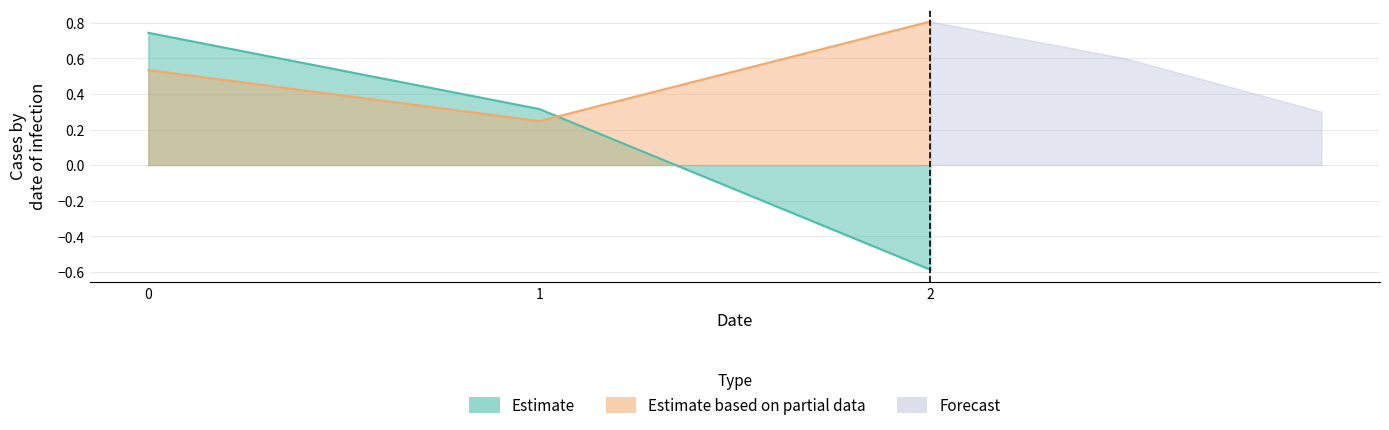

Reading right to left, list all the values displayed in this chart.

col_1: 2=-0.6	1=0.3	0=0.7
col_2: 2=0.8	1=0.2	0=0.5